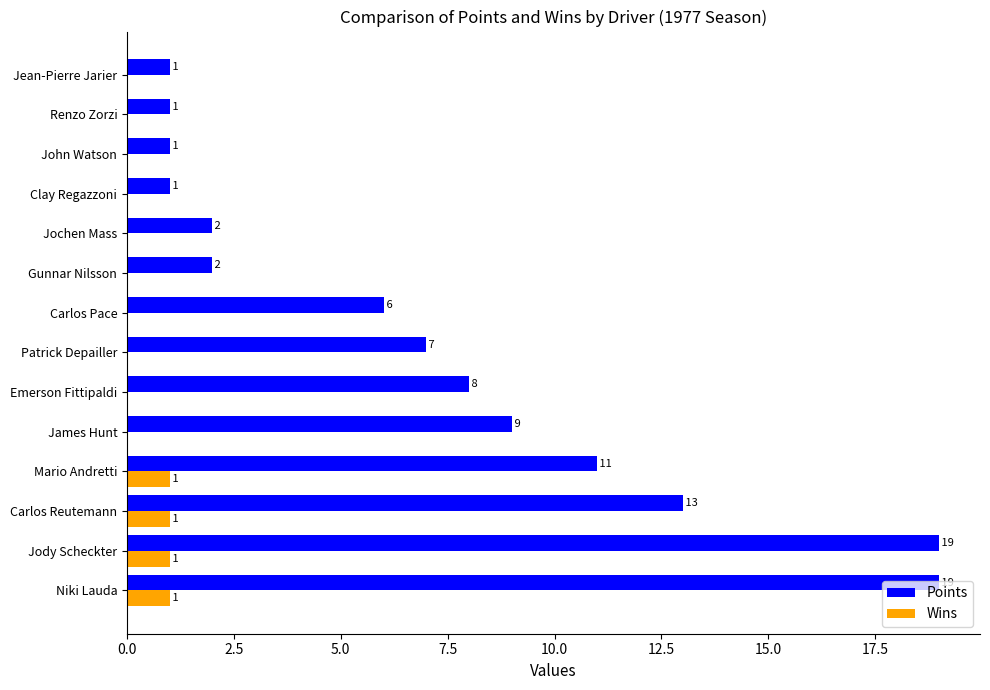

What value does the Points series have at Patrick Depailler?

7